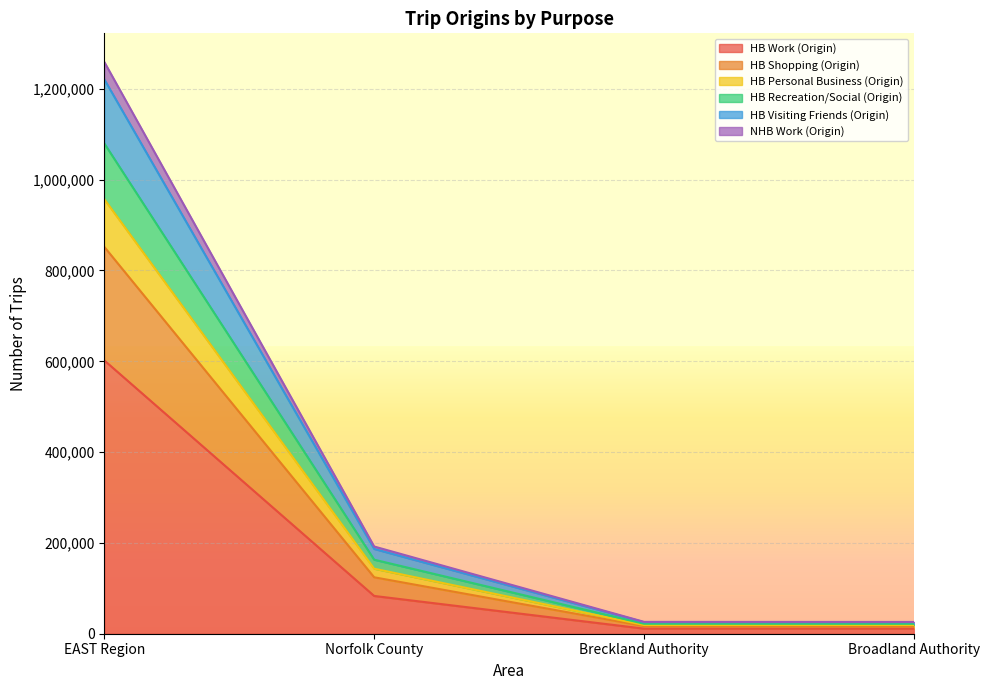

How many data points in HB Shopping (Origin) are above 186750?

1